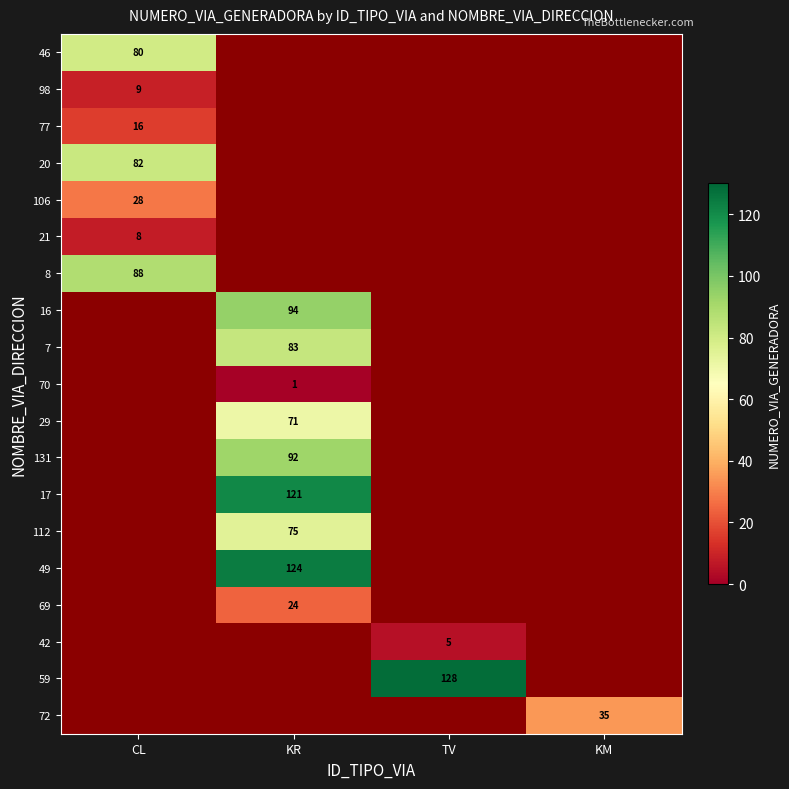

At how many categories does at least one series exceed 44?

3